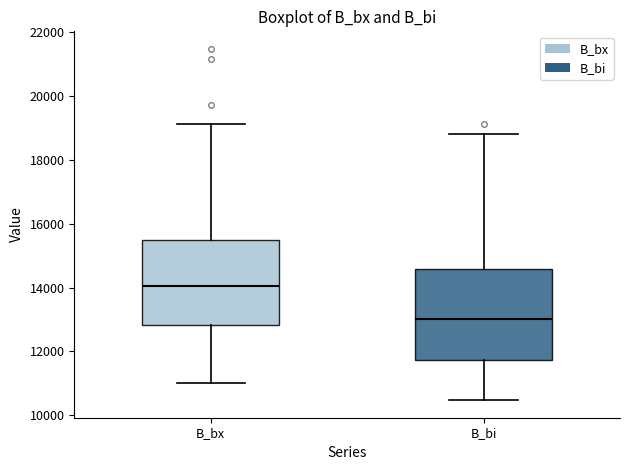

Reading left to right, transcribe this box plot: for each box, give where its median line is, the range the box spans, and where its two whiskers end, as read against the y-axis. The values are not printed on the chart, so give them approximately, as read against the axis.

B_bx: median 14000, box 12800 to 15400, whiskers 11000 to 19200
B_bi: median 13000, box 11800 to 14600, whiskers 10400 to 18800